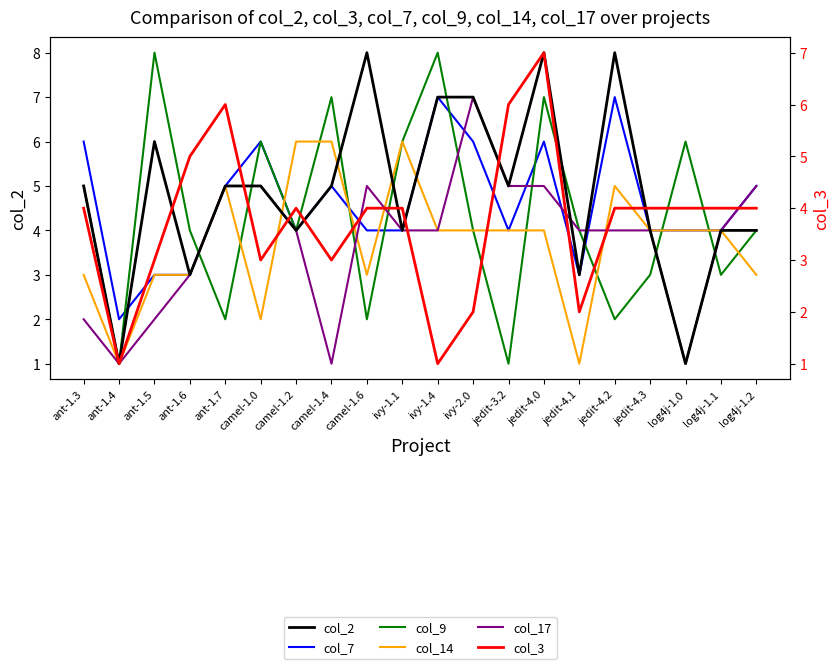

Reading left to right, transcribe all the data shown in this chart.

col_2: 5	1	6	3	5	5	4	5	8	4	7	7	5	8	3	8	4	1	4	4
col_7: 6	2	3	3	5	6	4	5	4	4	7	6	4	6	3	7	4	4	4	5
col_9: 5	1	8	4	2	6	4	7	2	6	8	4	1	7	4	2	3	6	3	4
col_14: 3	1	3	3	5	2	6	6	3	6	4	4	4	4	1	5	4	4	4	3
col_17: 2	1	2	3	5	5	4	1	5	4	4	7	5	5	4	4	4	1	4	5
col_3: 4	1	3	5	6	3	4	3	4	4	1	2	6	7	2	4	4	4	4	4